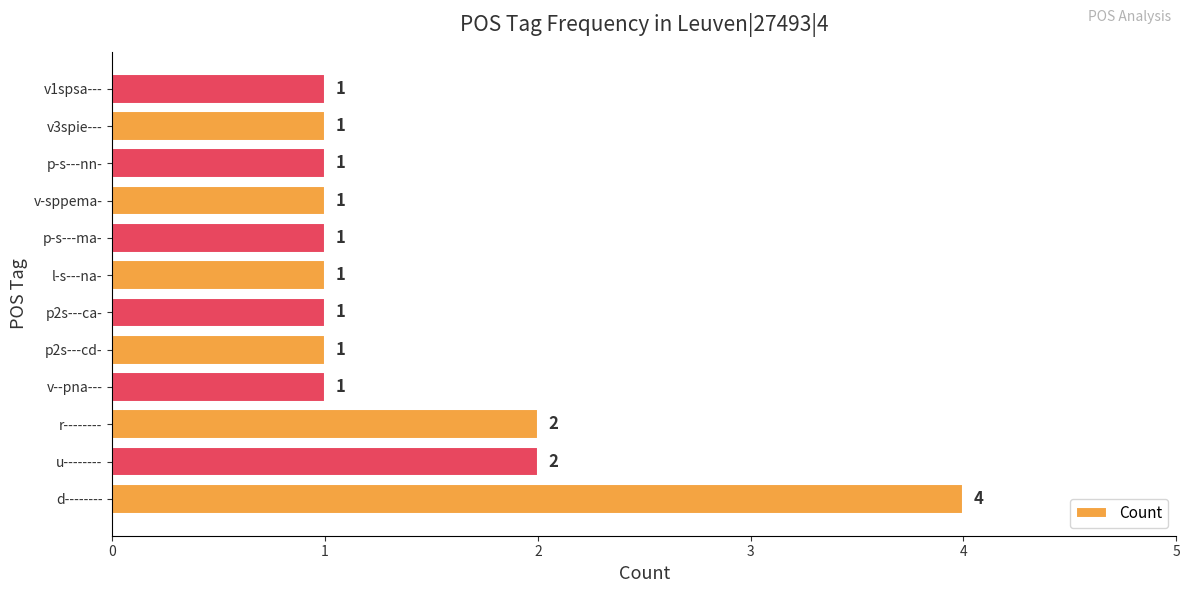

How many values are between 1 and 2?

11